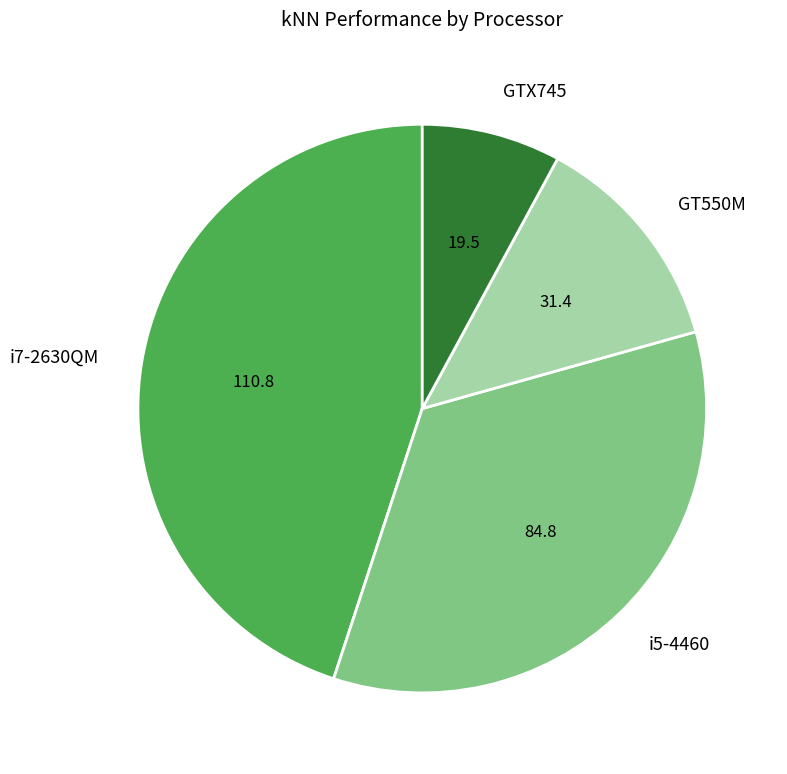

Between GTX745 and i5-4460, which is larger?

i5-4460